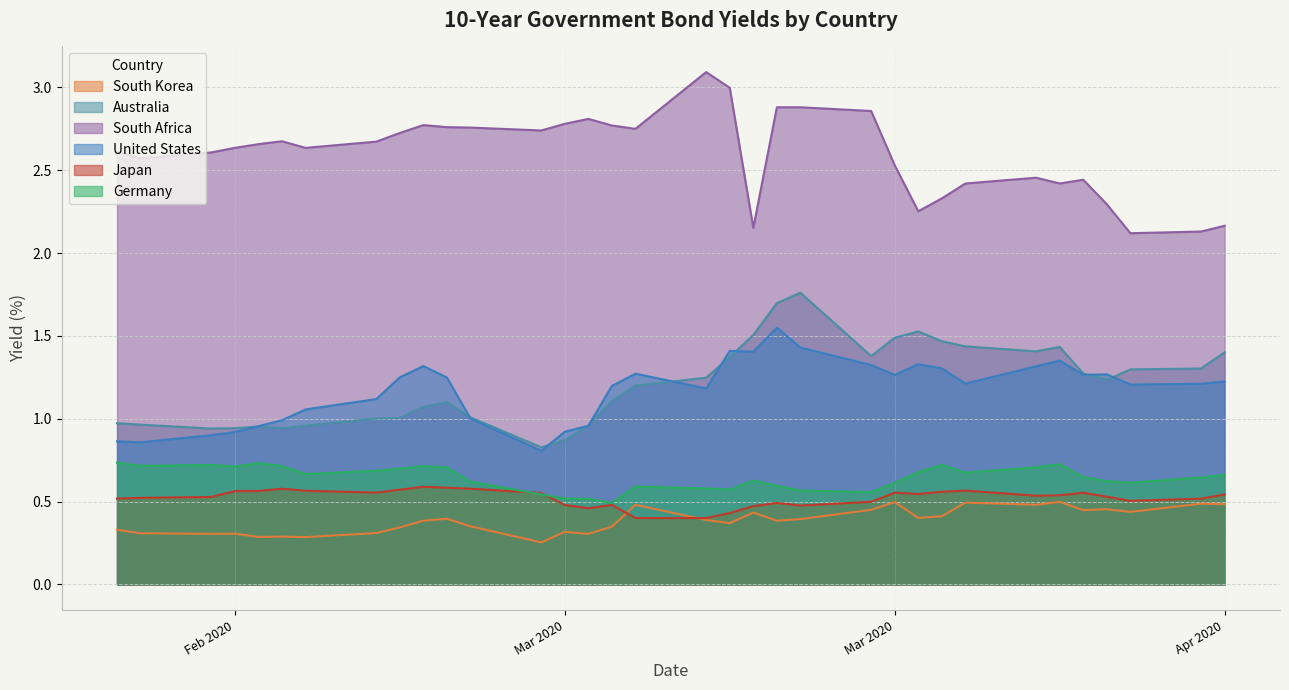

What position from the left is 2020-03-19?

21